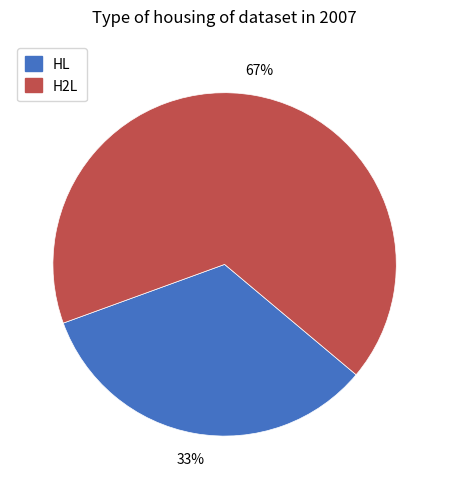

Count the number of slices in the pie.

2